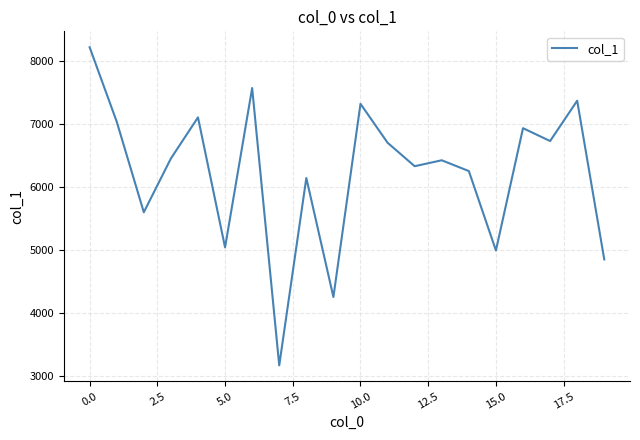

What is the difference between the maximum and minimum values?

5043